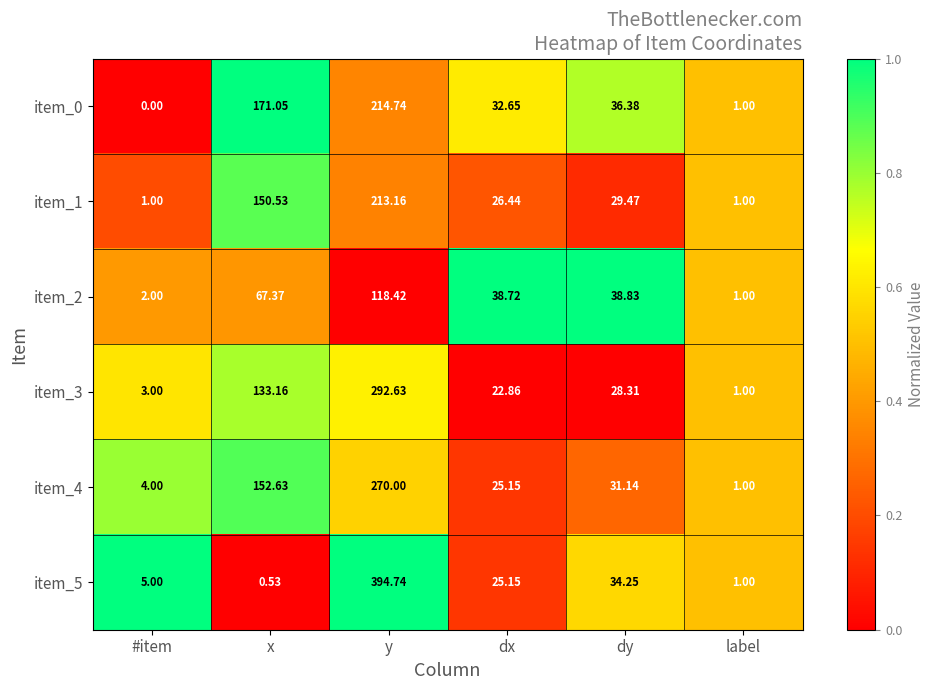

At which label does item_4 first exceed 31?

x